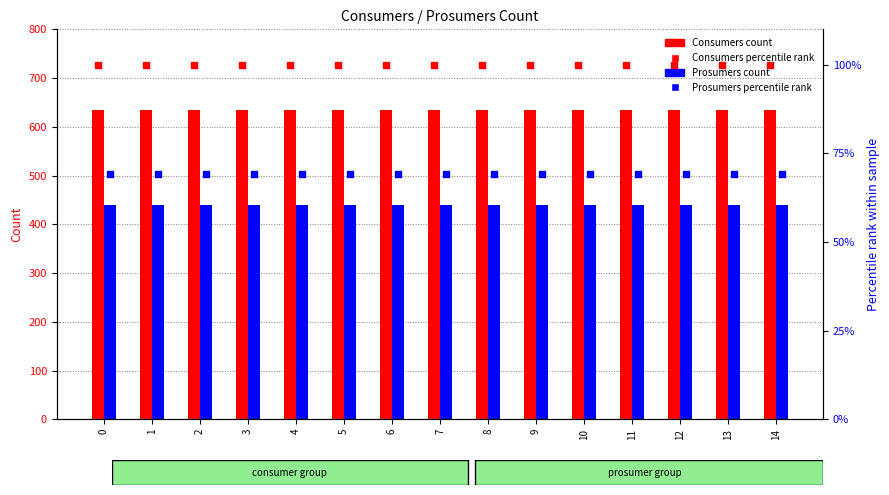

Which series contains the lowest Y value?

Prosumers percentile rank